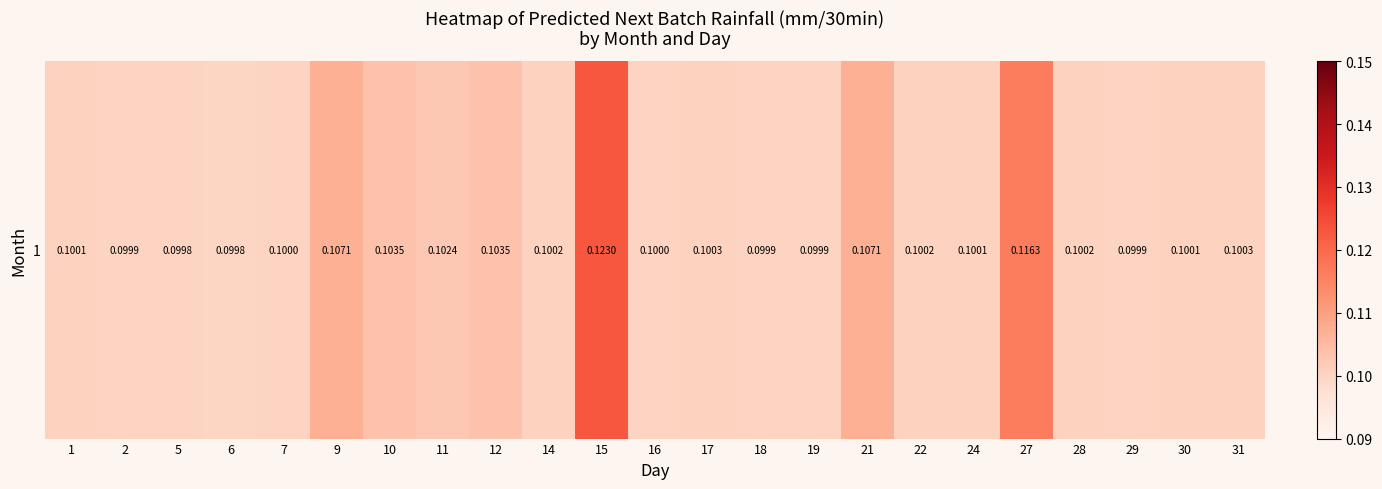

Reading left to right, transcribe all the data shown in this chart.

0.1	0.1	0.1	0.1	0.1	0.1	0.1	0.1	0.1	0.1	0.1	0.1	0.1	0.1	0.1	0.1	0.1	0.1	0.1	0.1	0.1	0.1	0.1